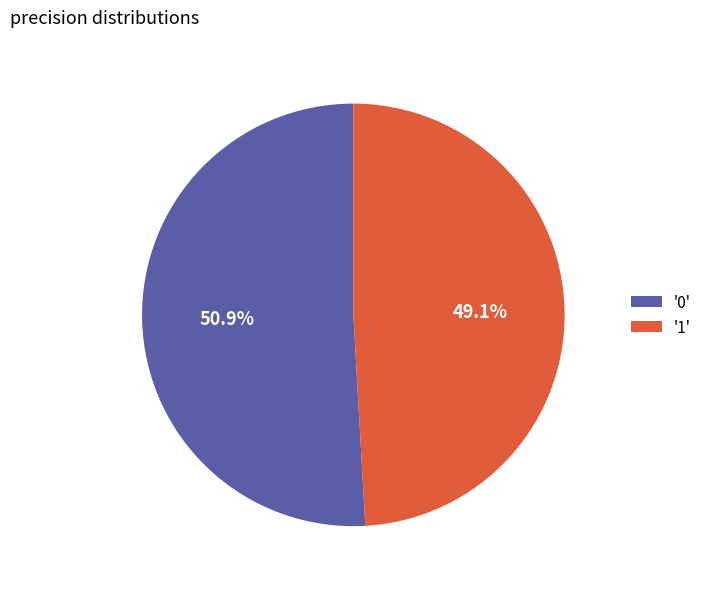

How many segments does this pie chart have?

2